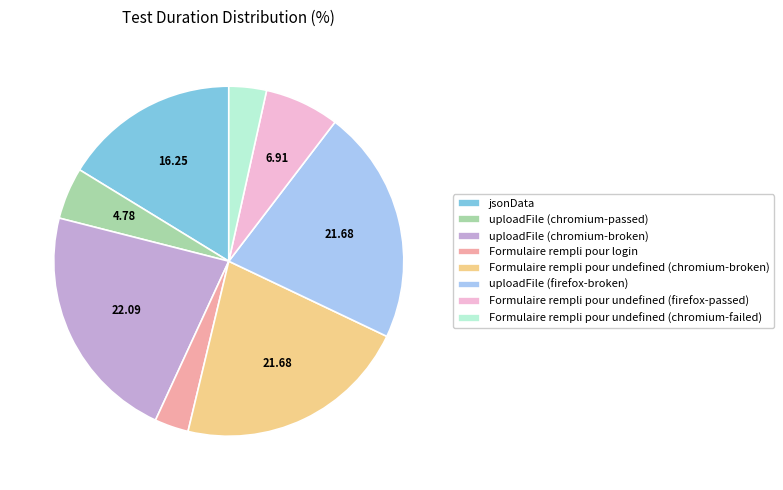

Count the number of slices in the pie.

8